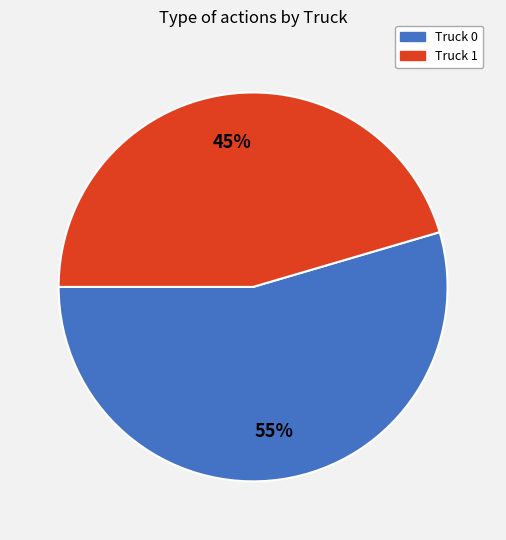

What is the largest slice in the pie chart?

Truck 0